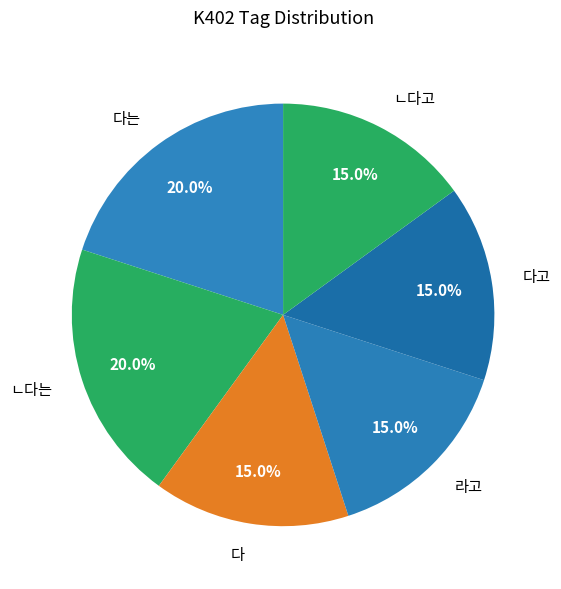

Between 다 and ㄴ다는, which is larger?

ㄴ다는